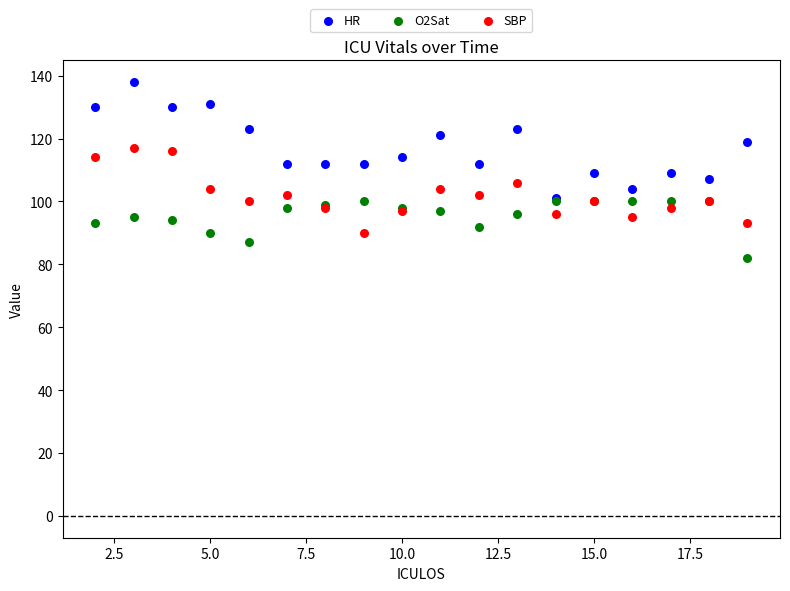

Which series reaches the minimum Y coordinate?

O2Sat